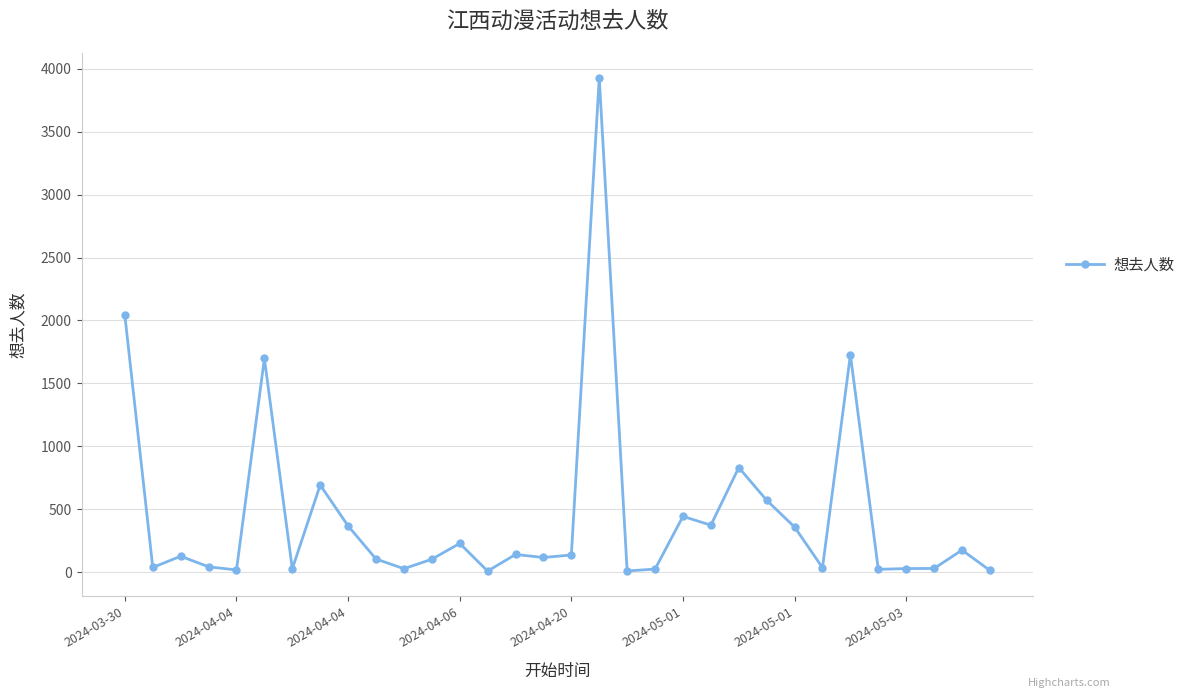

What is the average value?

452